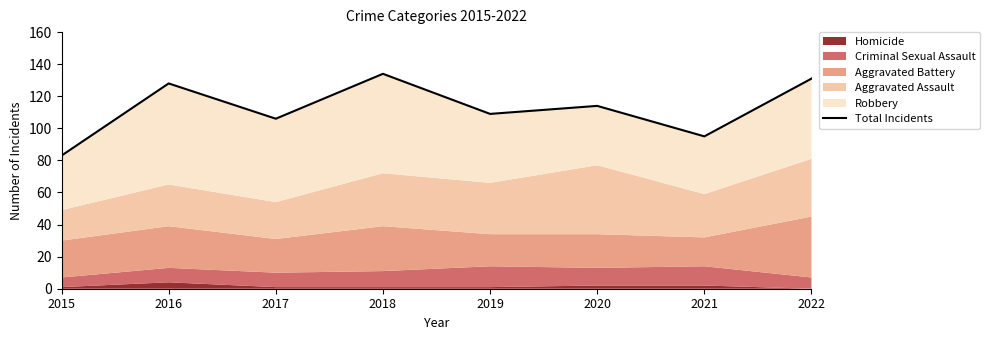

Where is the first local maximum?

2016